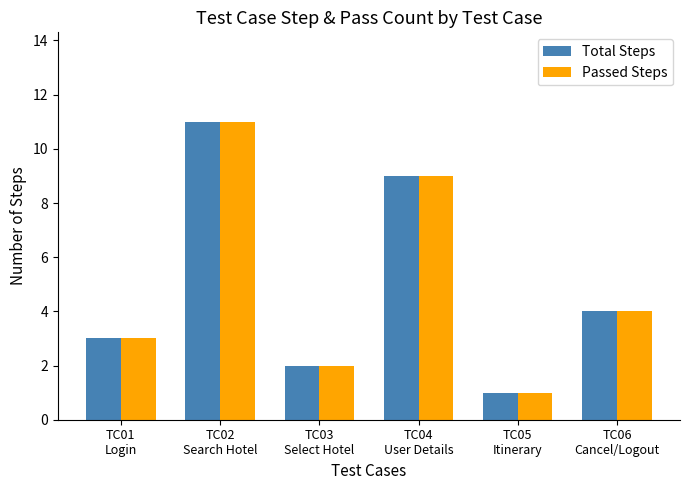

Read the Total Steps value at TC03
Select Hotel.

2